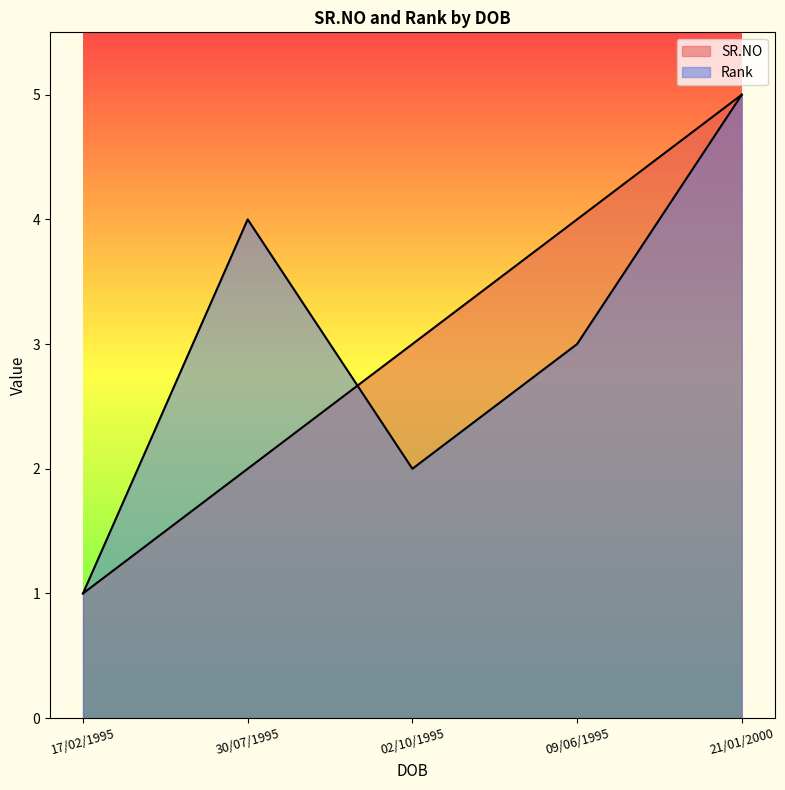

What is the label of the 3rd point from the left?

02/10/1995